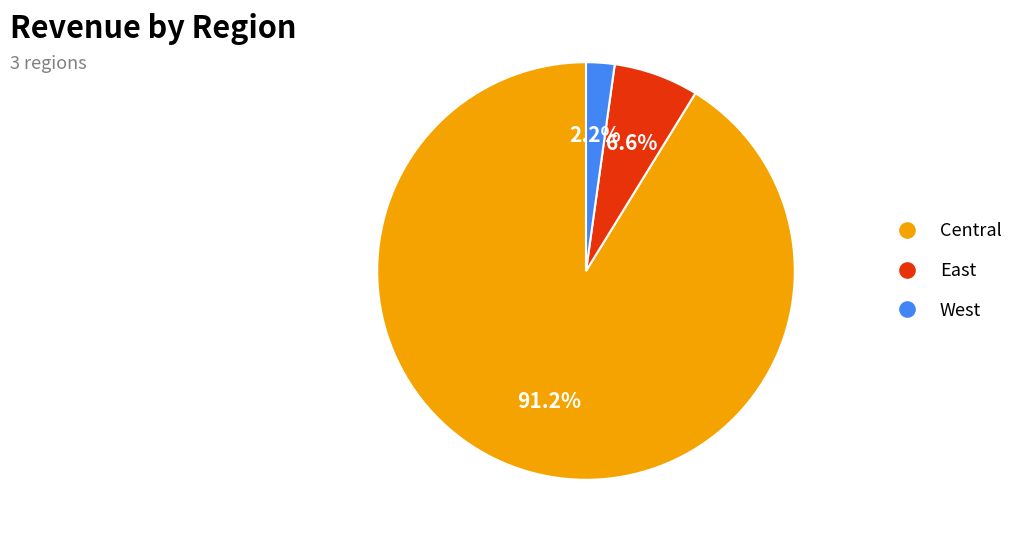

To the nearest percent, what is the difference between the largest and smallest slice percentages?

89%